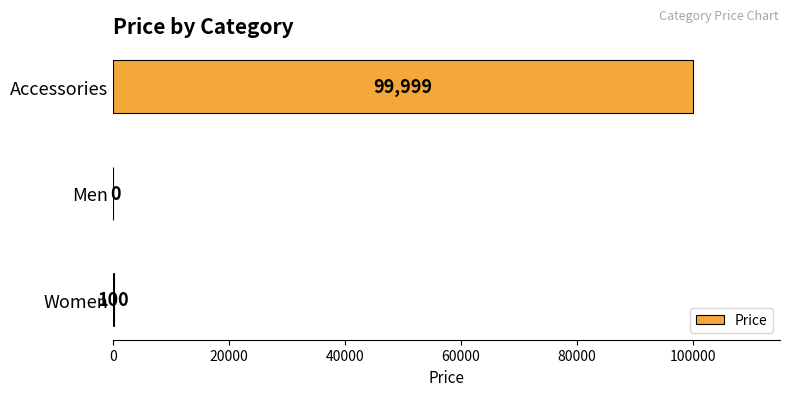

True or false: the data shows 152546 at Accessories.

False